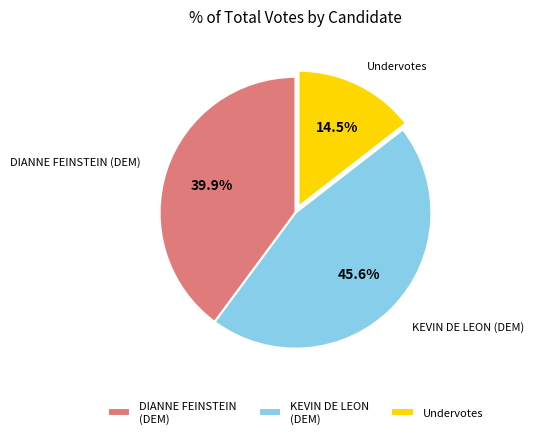

What is the ratio of the value at KEVIN DE LEON (DEM) to the value at Undervotes?

3.1